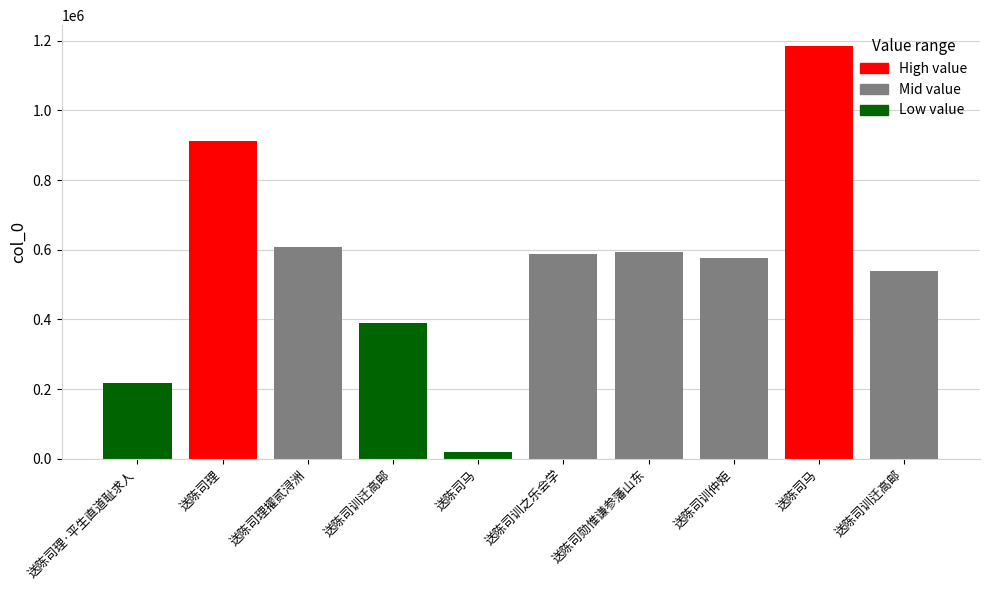

The chart shows a value of 136594 at 送陈司理擢贰浔洲. True or false?

False